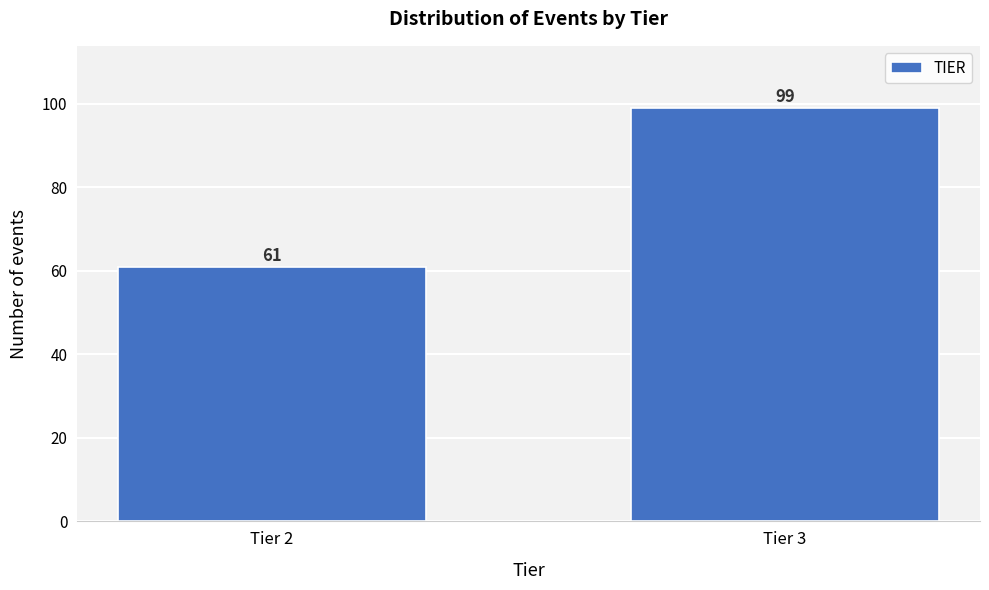

Reading left to right, transcribe all the data shown in this chart.

Tier 2=61	Tier 3=99